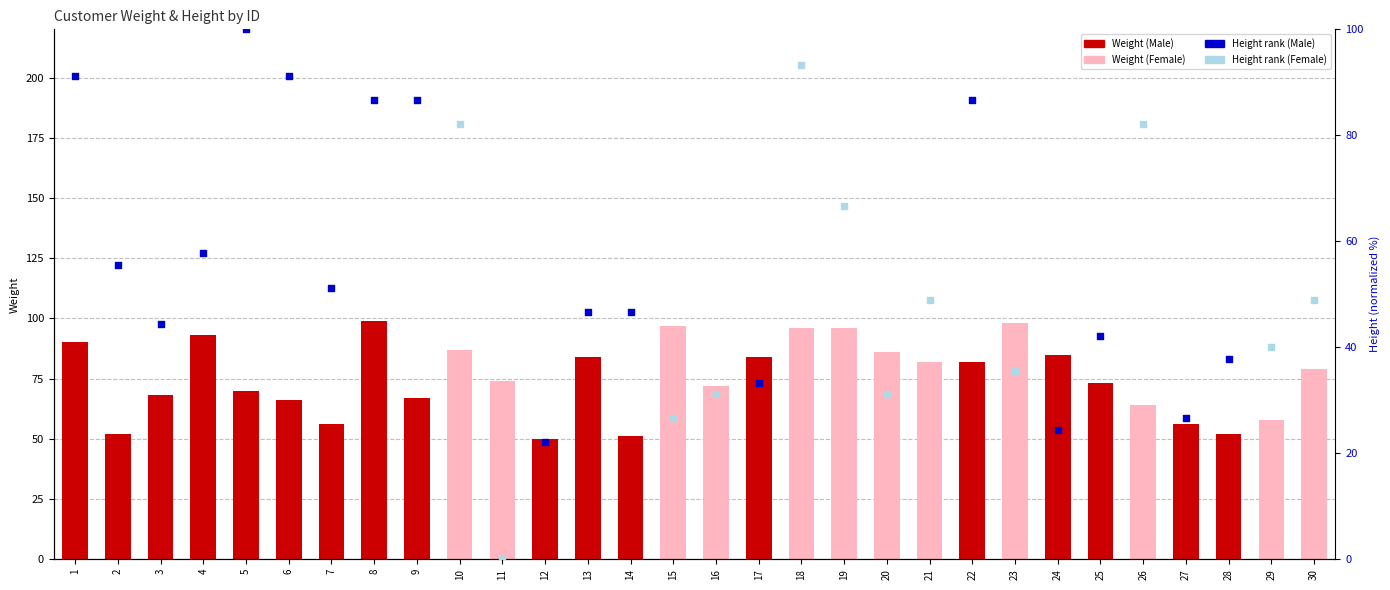

What is the ratio of the value at 26 to the value at 28?

1.2